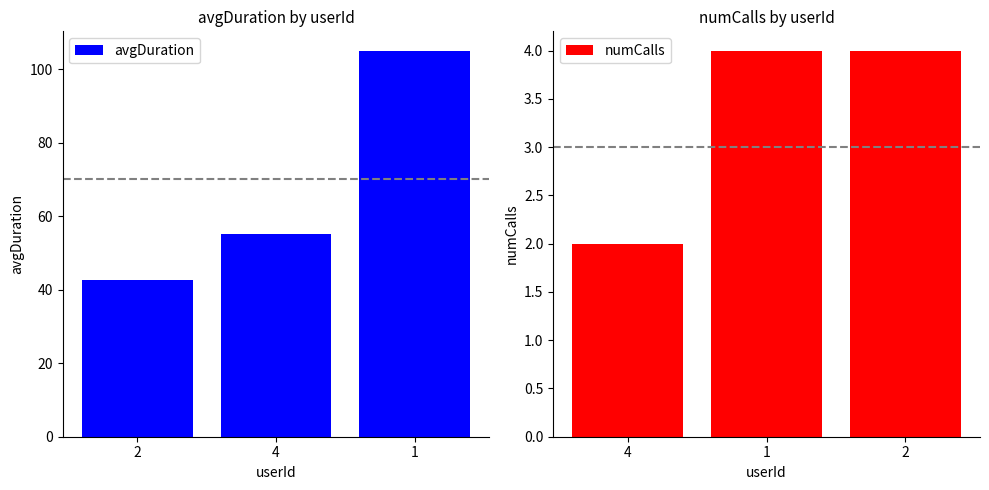

Where is avgDuration nearest to the value 73?

4